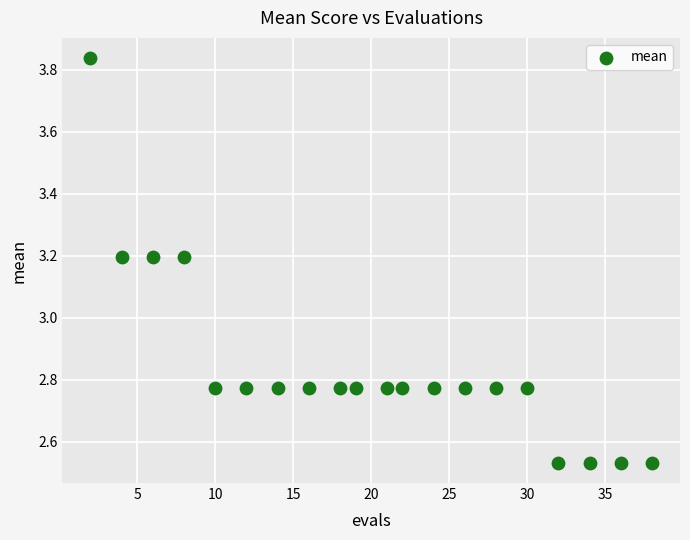

What is the range of X values (max minus min)?

36.0